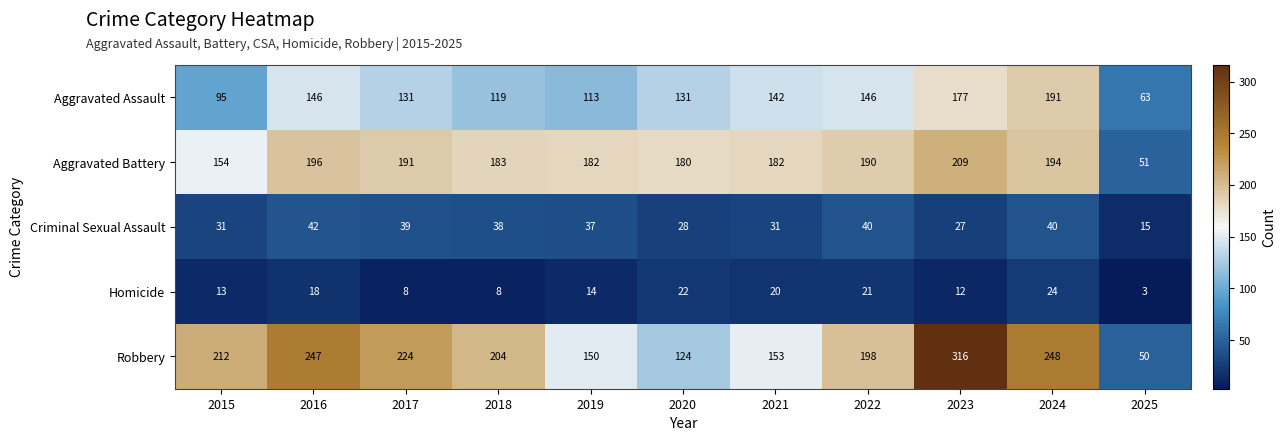

Which series has the largest total across all categories?

Robbery